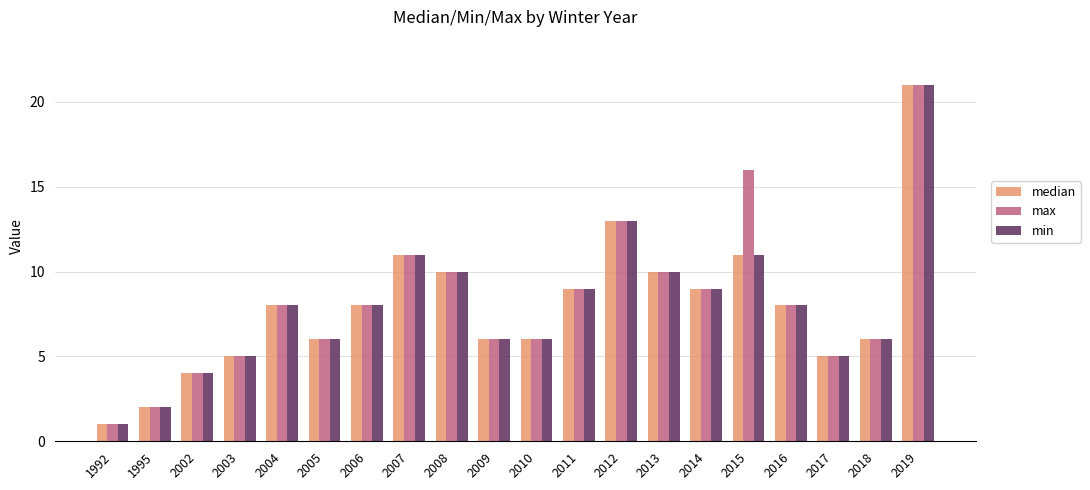

The value of median at 1992 is 0. True or false?

False